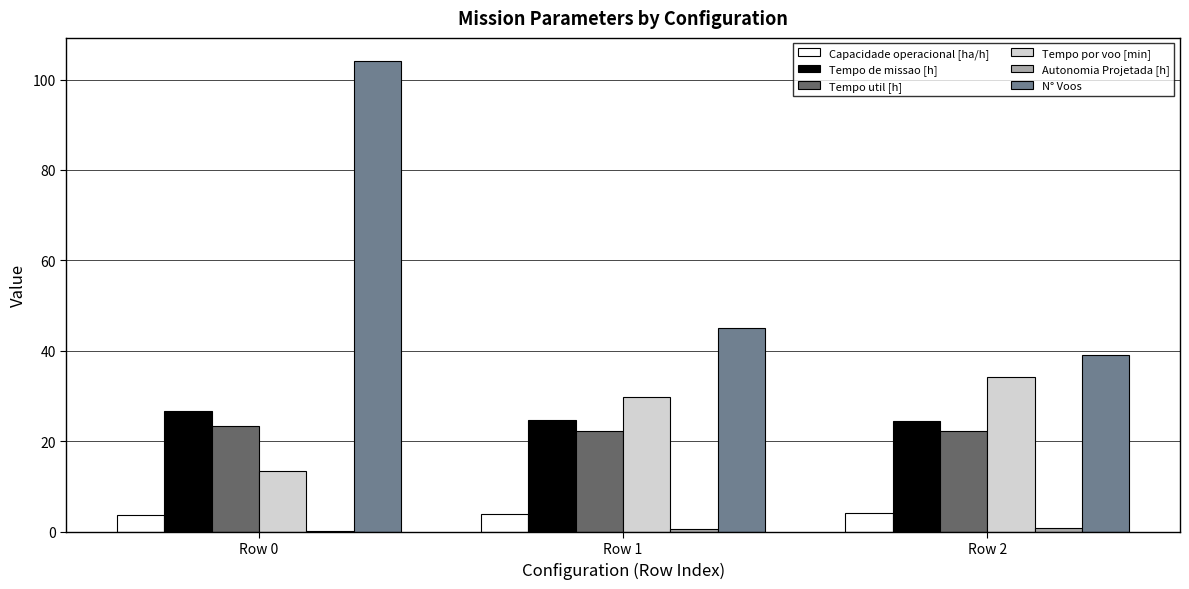

Which series changed the most between Row 0 and Row 1?

N° Voos